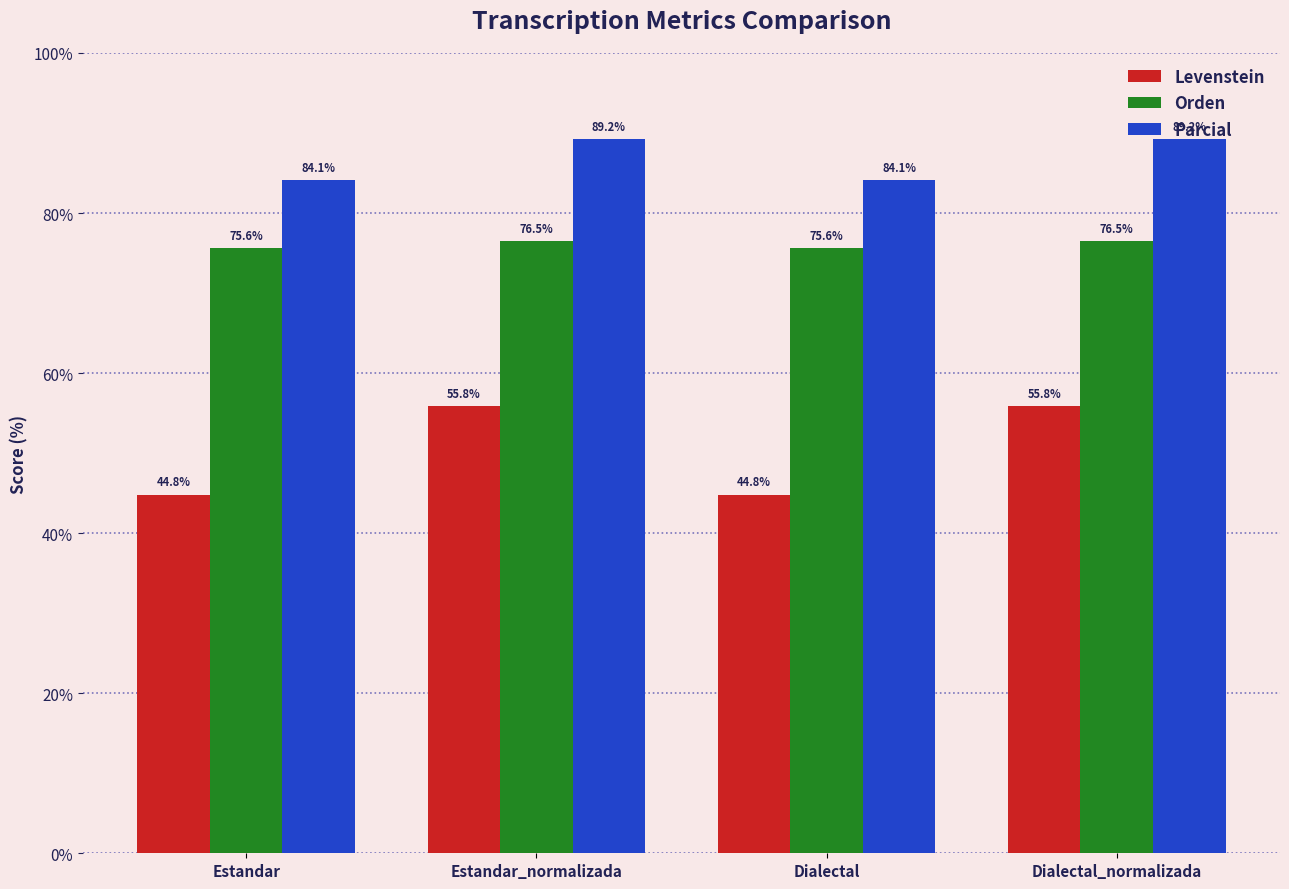

What position from the right is Estandar?

4